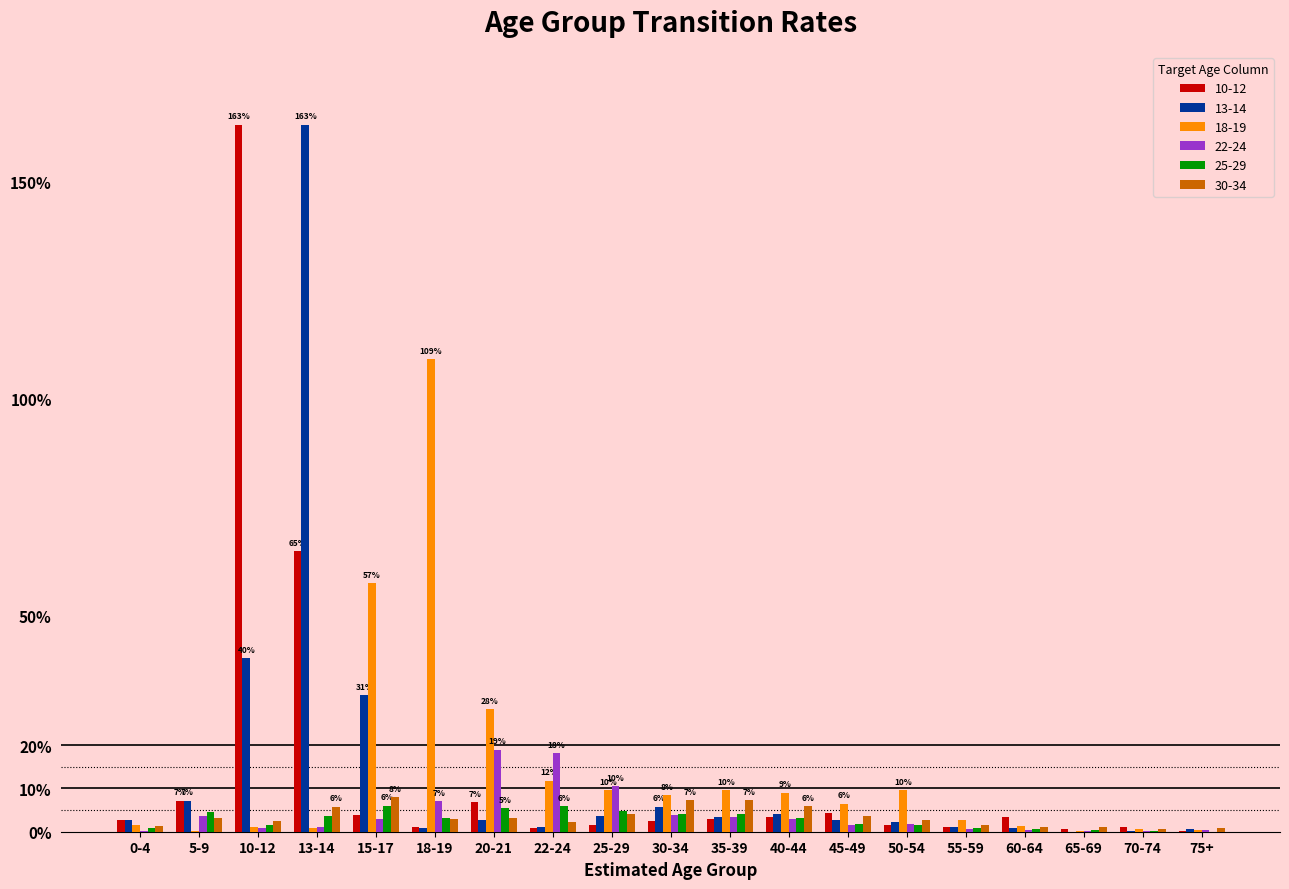

What are all the series names shown in the legend?

10-12, 13-14, 18-19, 22-24, 25-29, 30-34